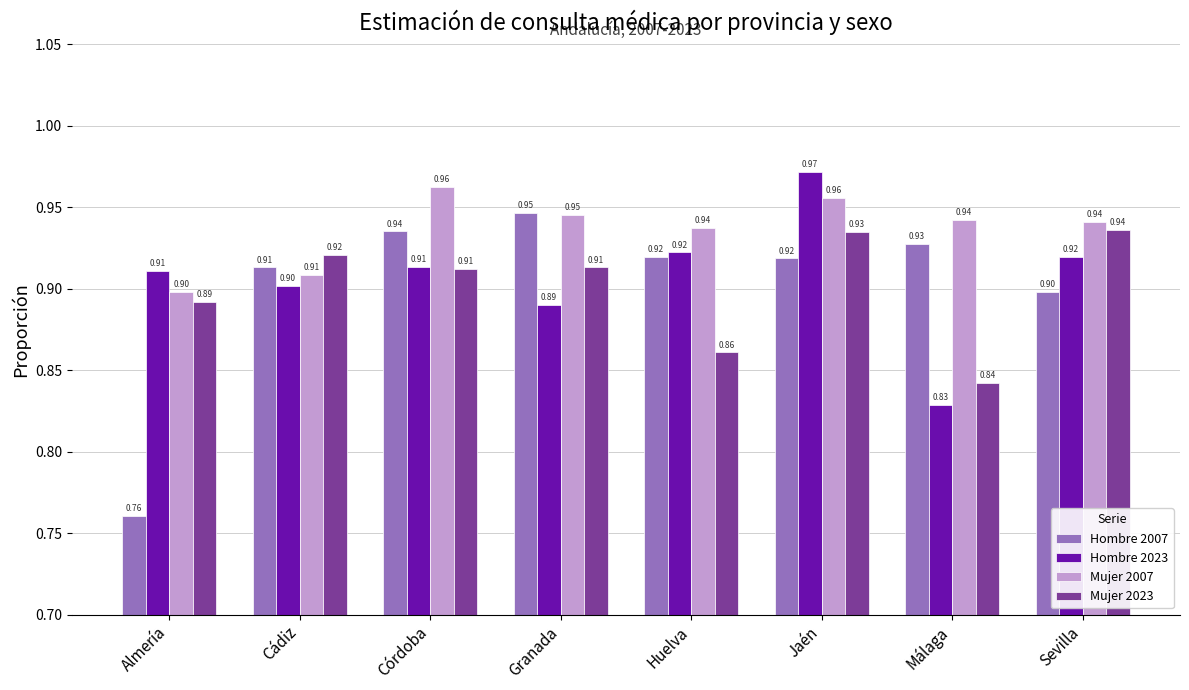

Where is Hombre 2007 nearest to the value 0?

Almería